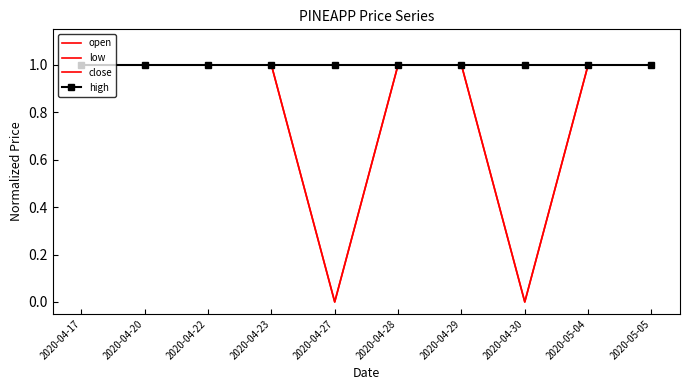

At which category does the chart reach its minimum across all series?

2020-04-27